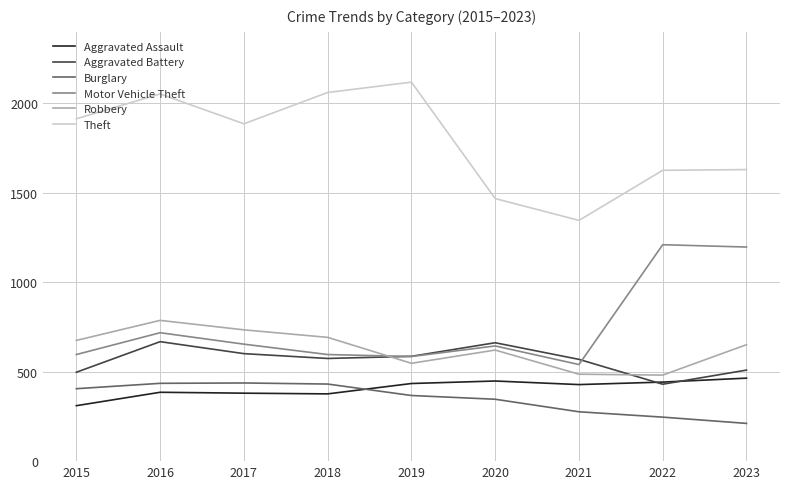

Between 2020 and 2023, which series saw the biggest shift?

Motor Vehicle Theft